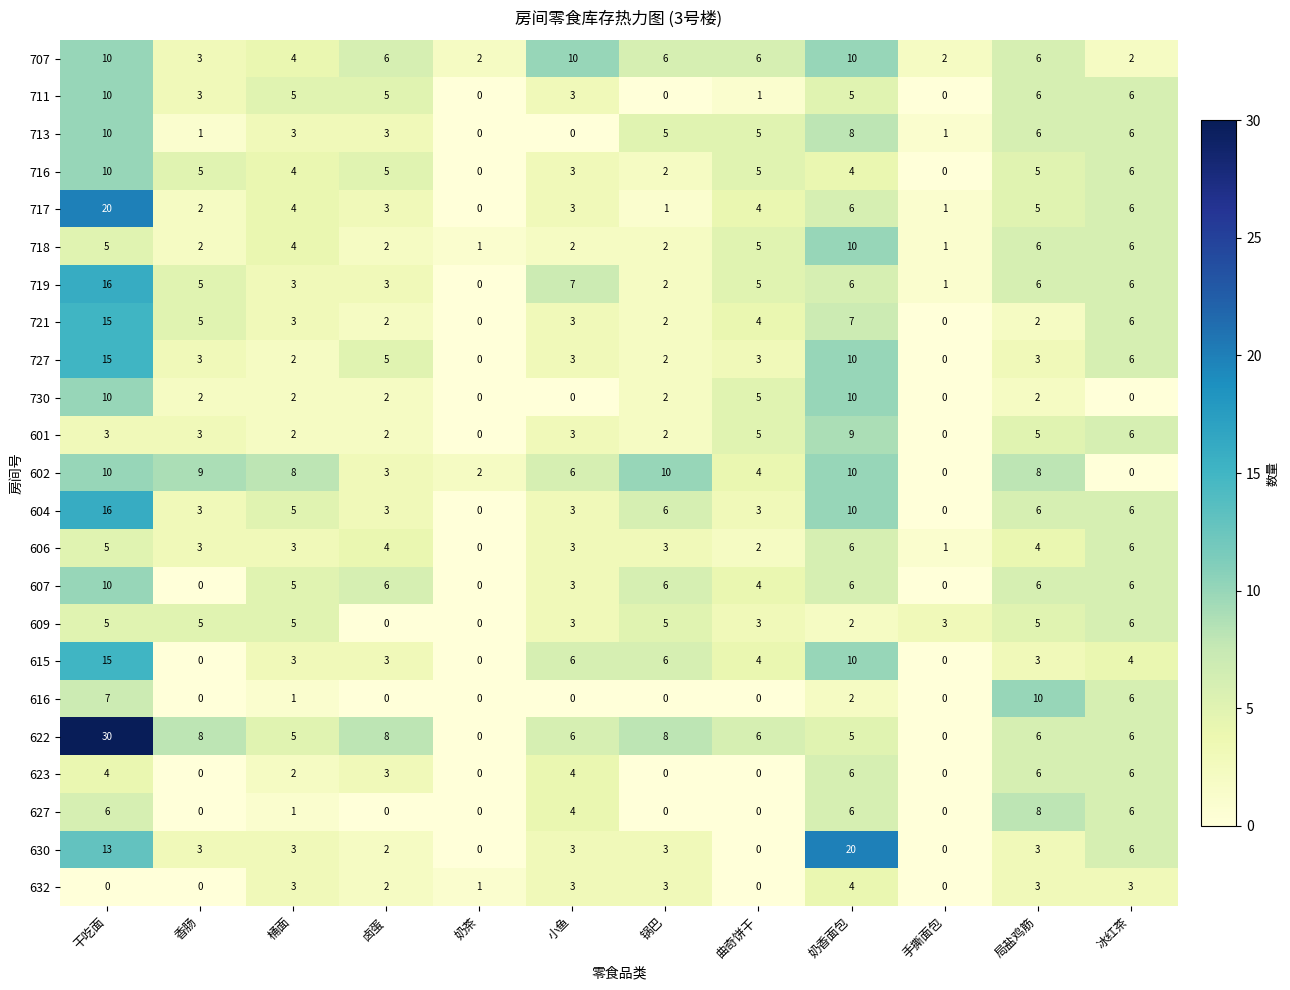

The 632 series shows 5 at 桶面. True or false?

False